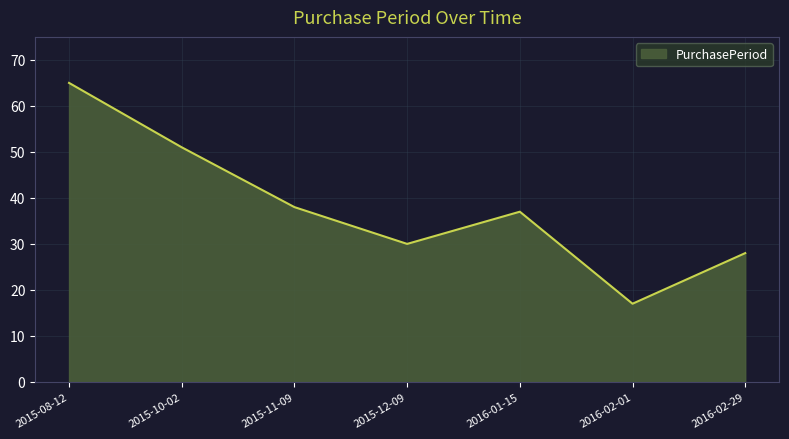

At which label does the data first exceed 37?

2015-08-12